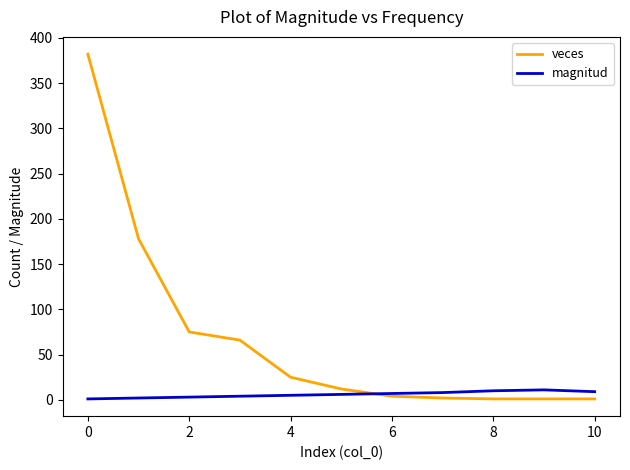

What is the difference between the maximum and minimum values in the veces series?

381